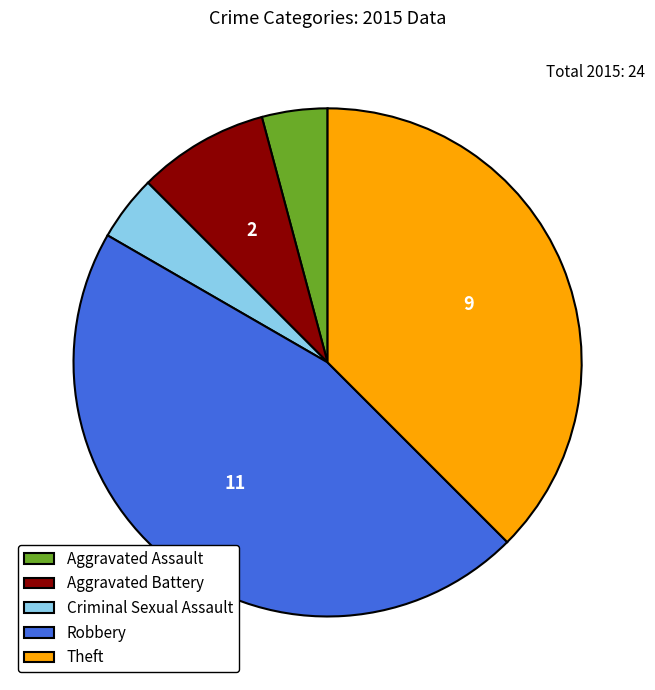

Is the sum of Aggravated Battery and Criminal Sexual Assault greater than half?

No